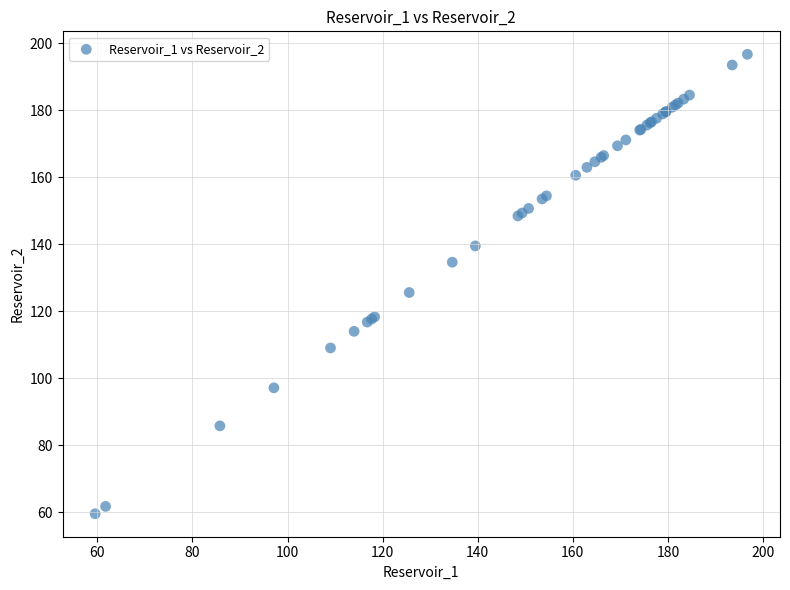

What Y value in the scatter plot is closest to 128?

125.6